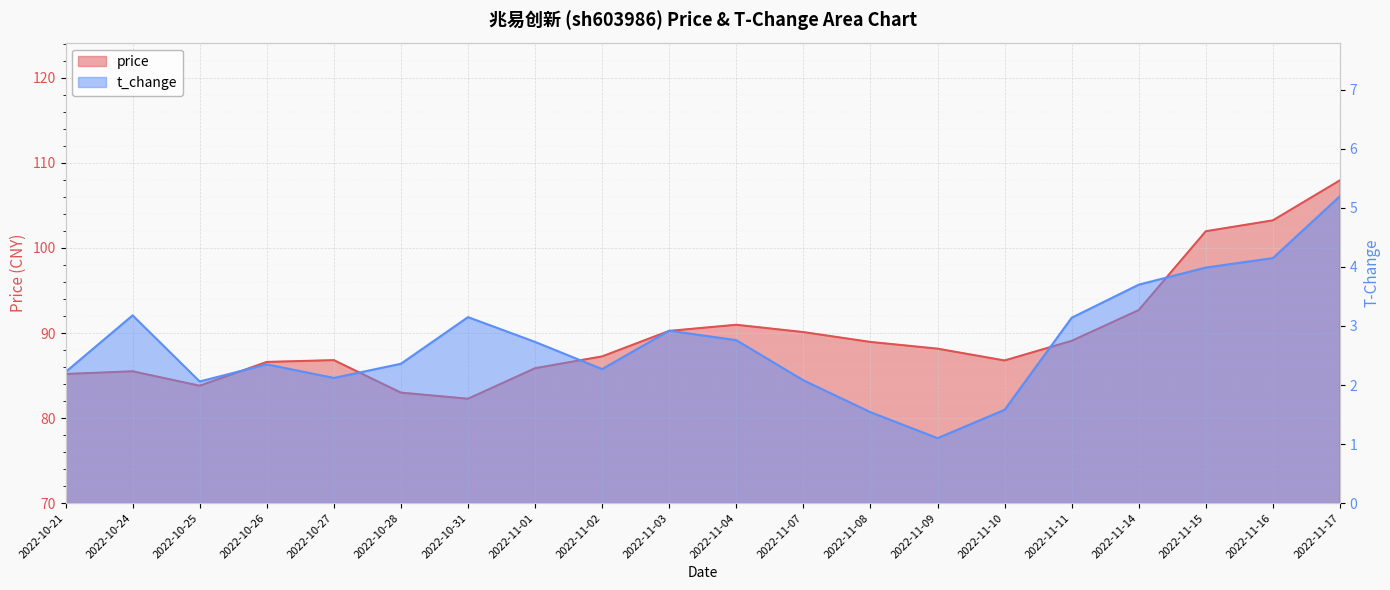

What are all the series names shown in the legend?

price, t_change